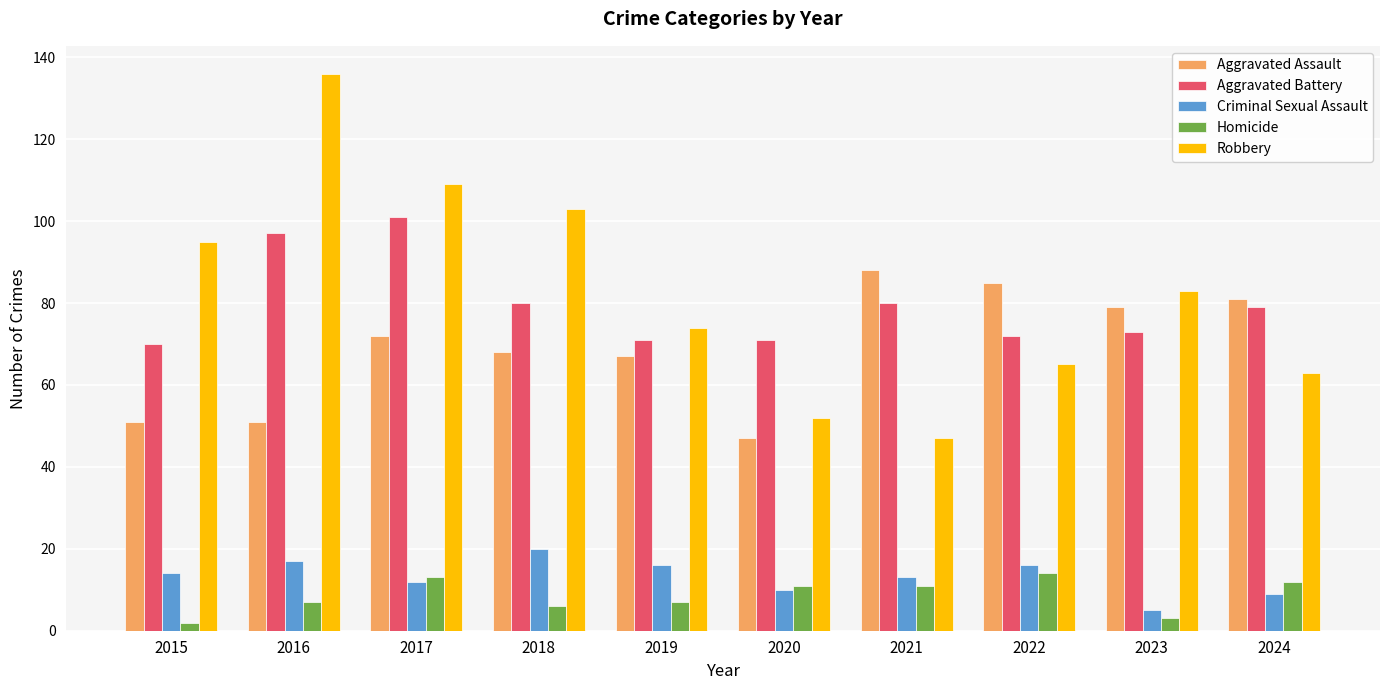

Reading left to right, extract all data points from this chart.

Aggravated Assault: 51	51	72	68	67	47	88	85	79	81
Aggravated Battery: 70	97	101	80	71	71	80	72	73	79
Criminal Sexual Assault: 14	17	12	20	16	10	13	16	5	9
Homicide: 2	7	13	6	7	11	11	14	3	12
Robbery: 95	136	109	103	74	52	47	65	83	63